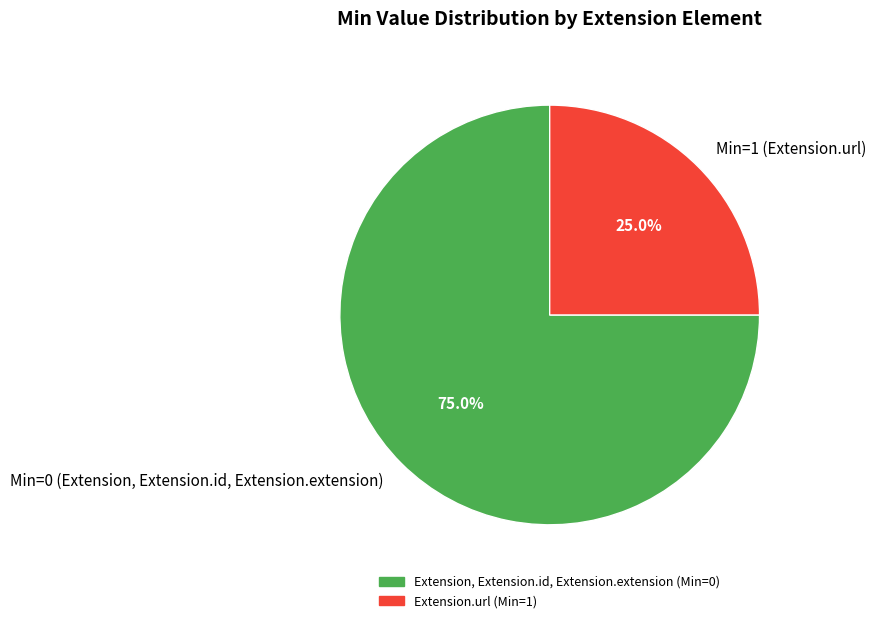

Which slice is the largest?

Min=0 (Extension, Extension.id, Extension.extension)